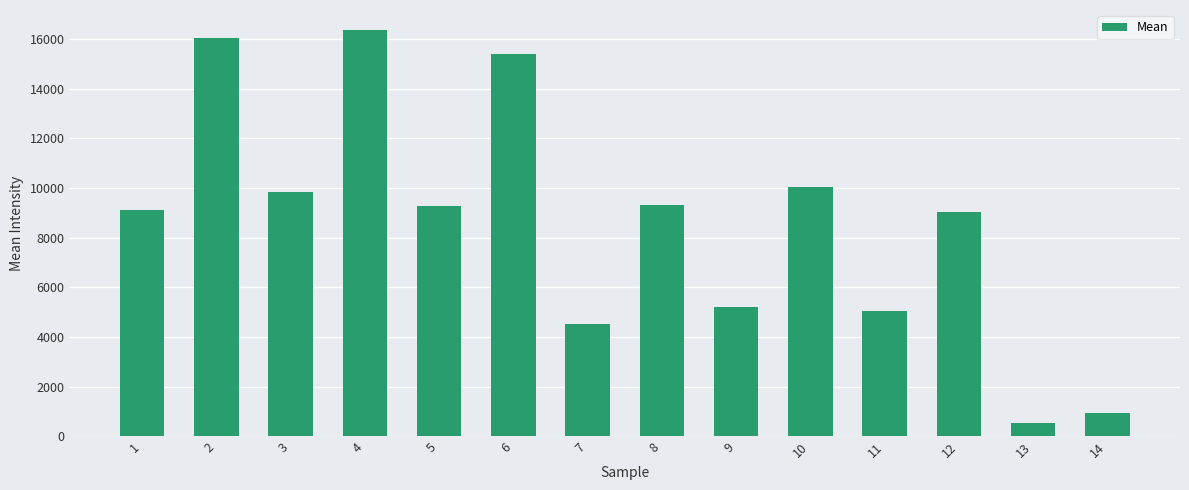

What is the difference between the maximum and minimum values?

15821.8